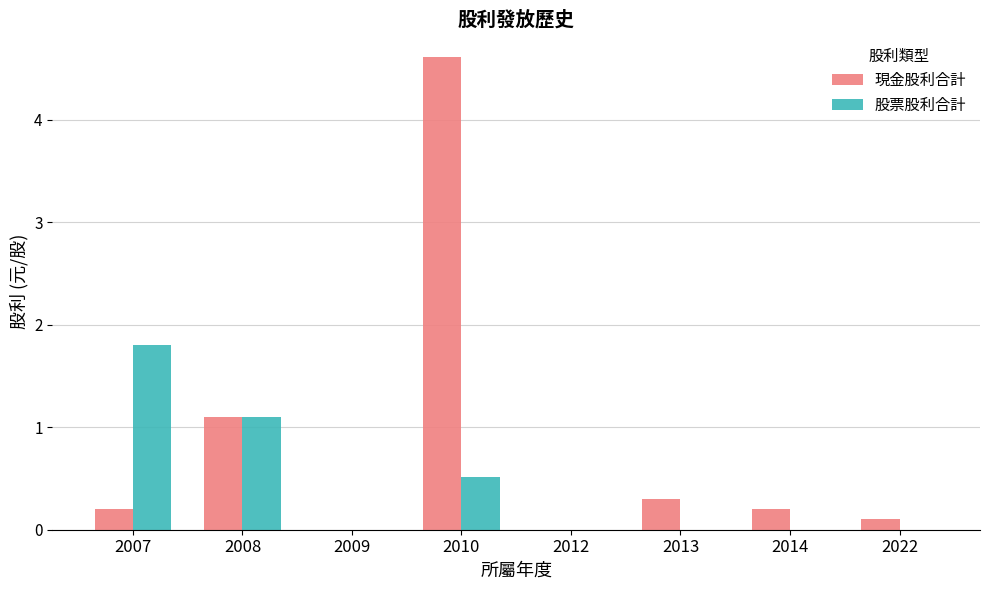

The 股票股利合計 series shows 0.3 at 2010. True or false?

False